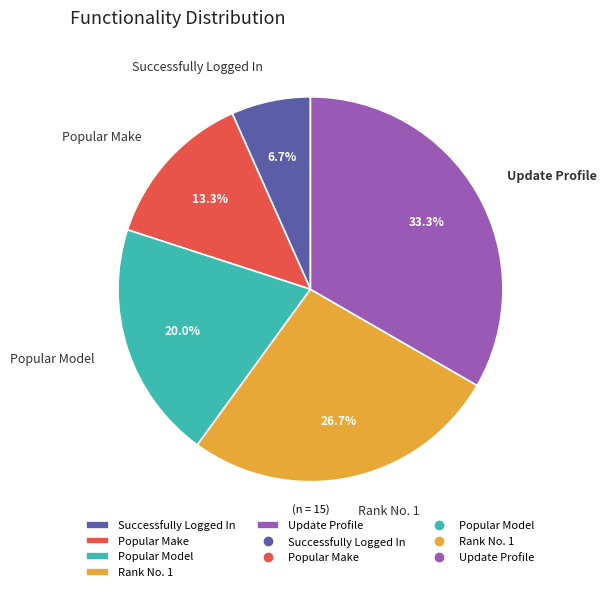

How many segments does this pie chart have?

5